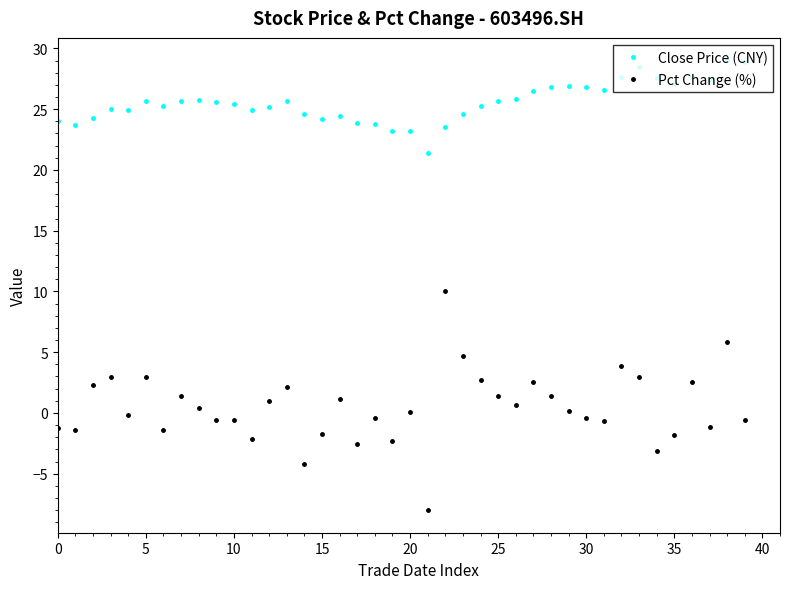

What is the greatest value displayed?

29.0